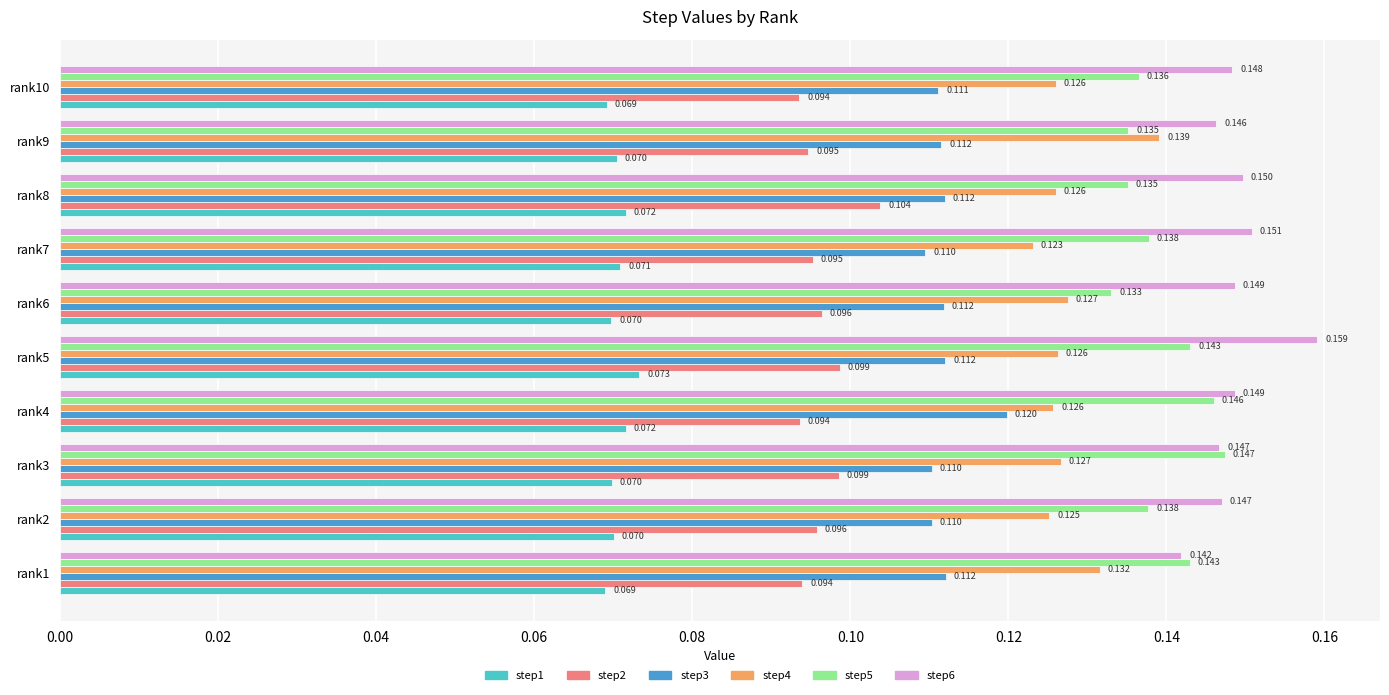

Which series has the largest total across all categories?

step6